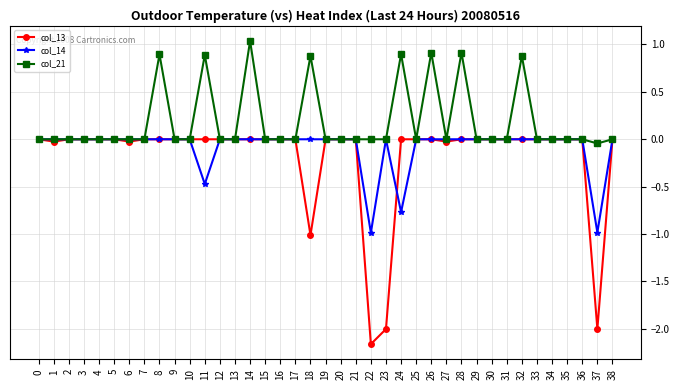

What is the difference between the maximum and minimum values in the col_21 series?

1.1